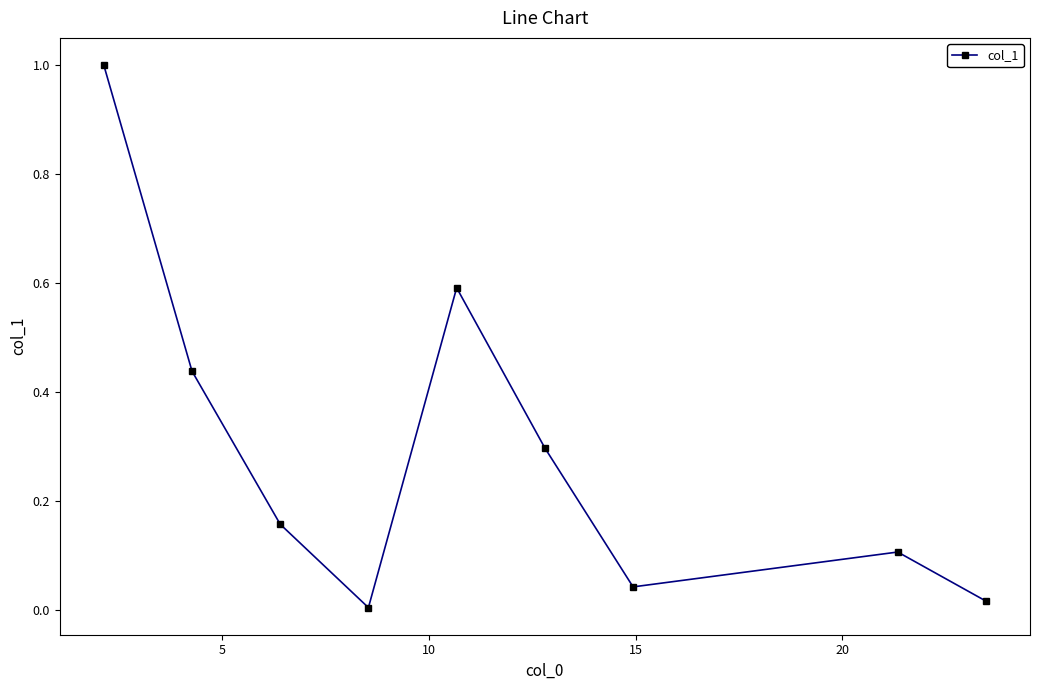

What is the average value?

0.3